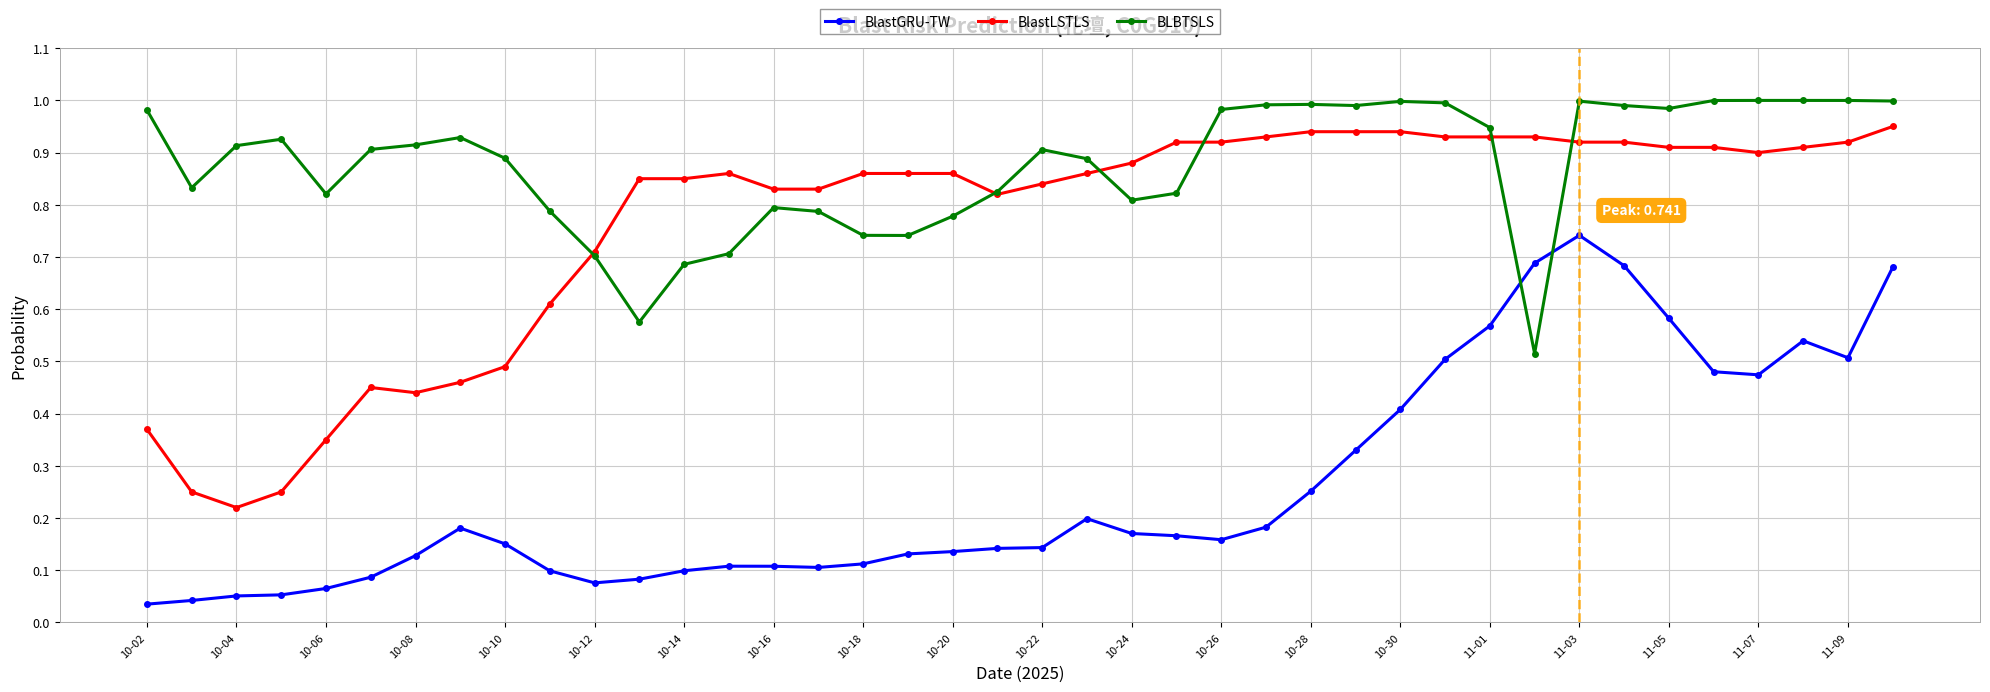

True or false: BLBTSLS and BlastLSTLS cross at least once.

True